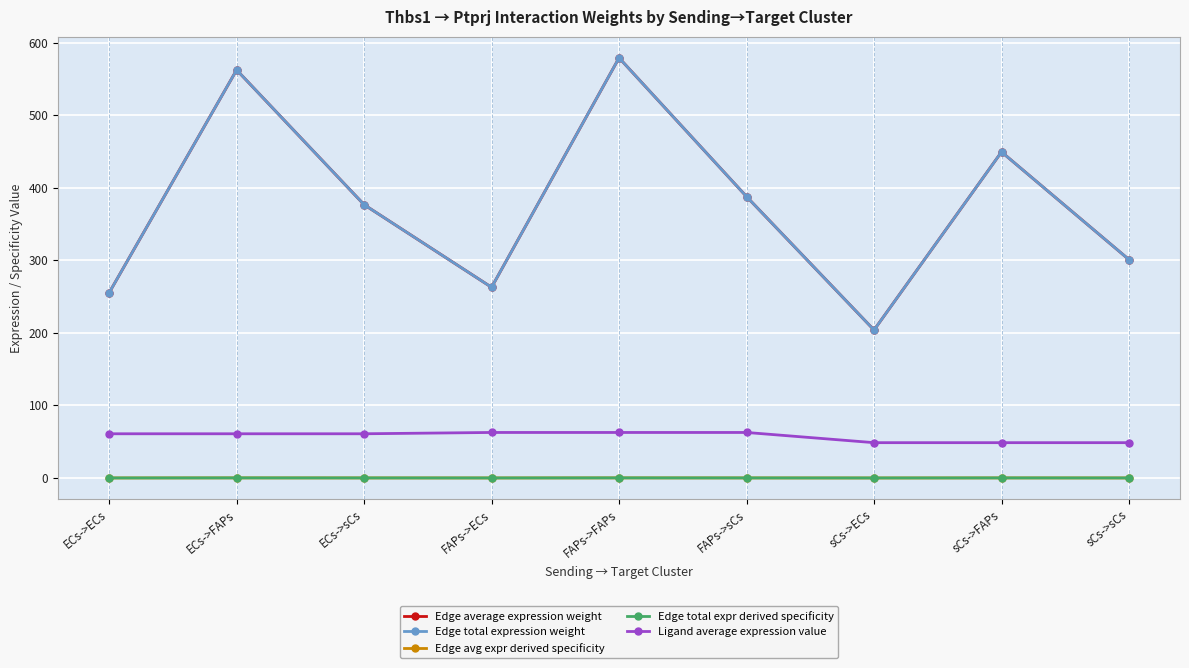

Reading right to left, what are all the values shown in this chart?

Edge average expression weight: sCs->sCs=300.9	sCs->FAPs=449.3	sCs->ECs=203.9	FAPs->sCs=387.8	FAPs->FAPs=579.0	FAPs->ECs=262.8	ECs->sCs=376.6	ECs->FAPs=562.3	ECs->ECs=255.2
Edge total expression weight: sCs->sCs=300.9	sCs->FAPs=449.3	sCs->ECs=203.9	FAPs->sCs=387.8	FAPs->FAPs=579.0	FAPs->ECs=262.8	ECs->sCs=376.6	ECs->FAPs=562.3	ECs->ECs=255.2
Edge avg expr derived specificity: sCs->sCs=0.1	sCs->FAPs=0.1	sCs->ECs=0.1	FAPs->sCs=0.1	FAPs->FAPs=0.2	FAPs->ECs=0.1	ECs->sCs=0.1	ECs->FAPs=0.2	ECs->ECs=0.1
Edge total expr derived specificity: sCs->sCs=0.1	sCs->FAPs=0.1	sCs->ECs=0.1	FAPs->sCs=0.1	FAPs->FAPs=0.2	FAPs->ECs=0.1	ECs->sCs=0.1	ECs->FAPs=0.2	ECs->ECs=0.1
Ligand average expression value: sCs->sCs=48.7	sCs->FAPs=48.7	sCs->ECs=48.7	FAPs->sCs=62.8	FAPs->FAPs=62.8	FAPs->ECs=62.8	ECs->sCs=61.0	ECs->FAPs=61.0	ECs->ECs=61.0